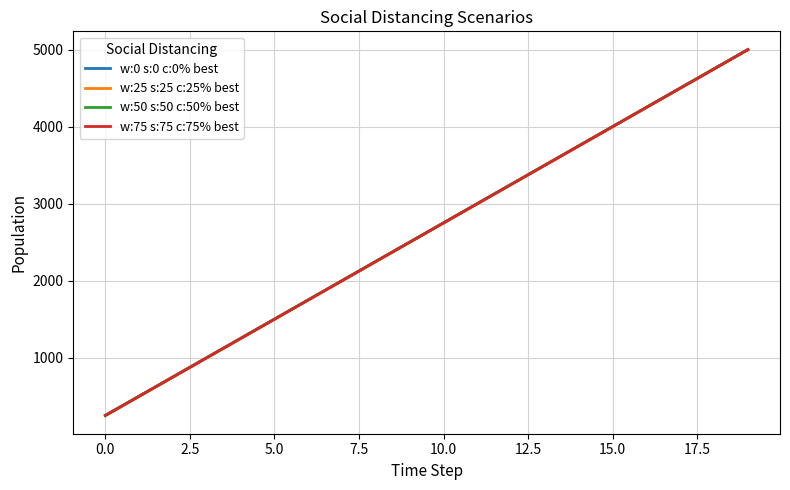

True or false: w:50 s:50 c:50% best and w:25 s:25 c:25% best cross at least once.

False